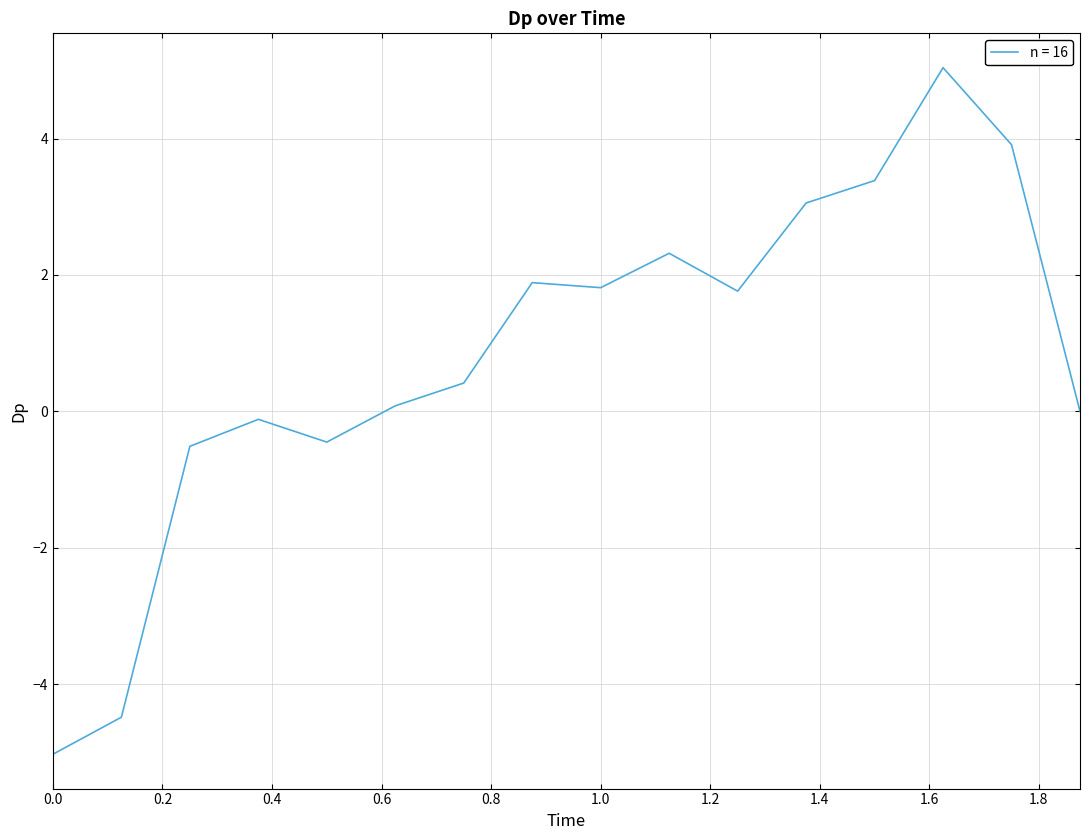

What is the difference between the maximum and minimum values?

10.1